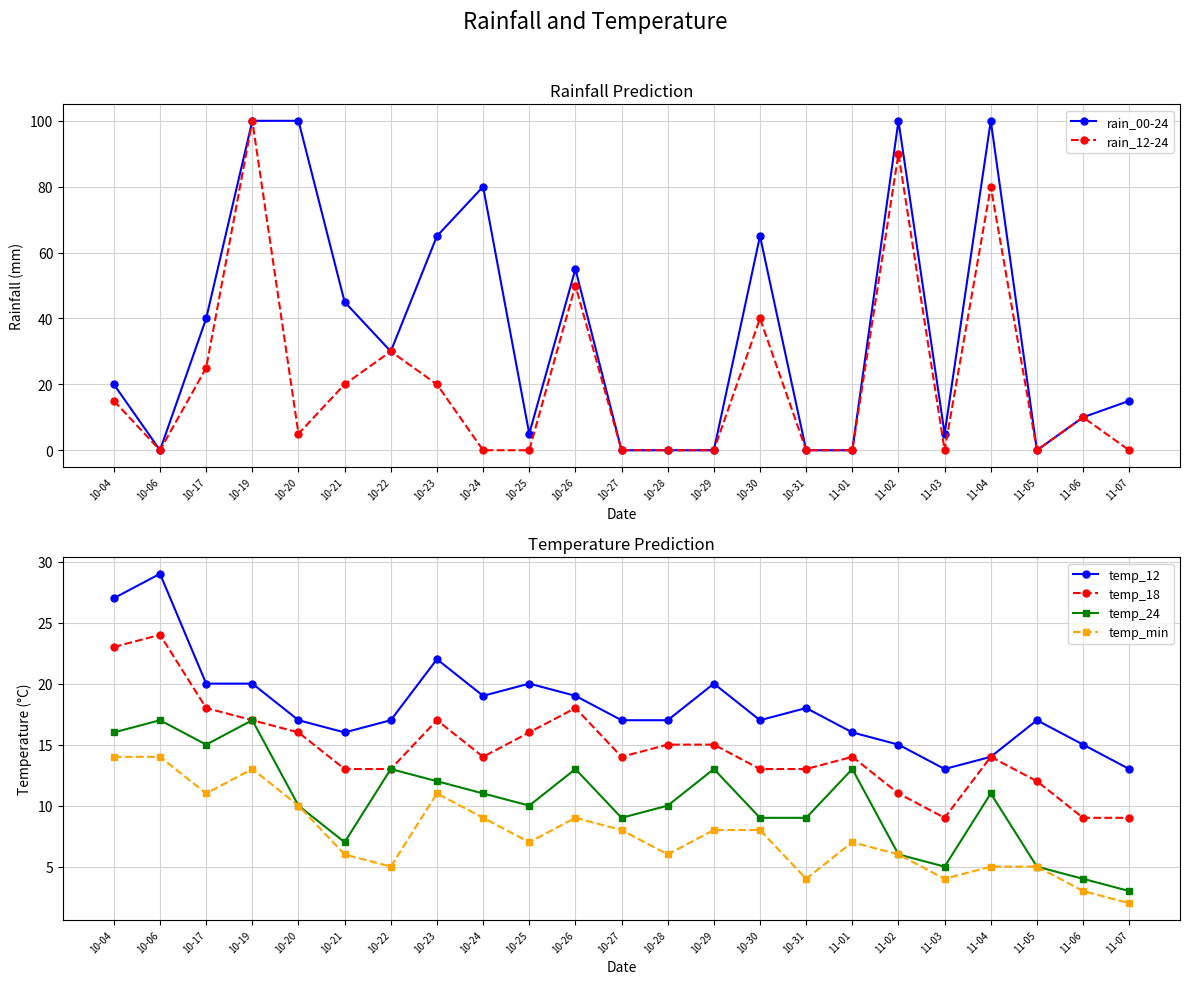

The value of temp_12 at 10-19 is 30. True or false?

False